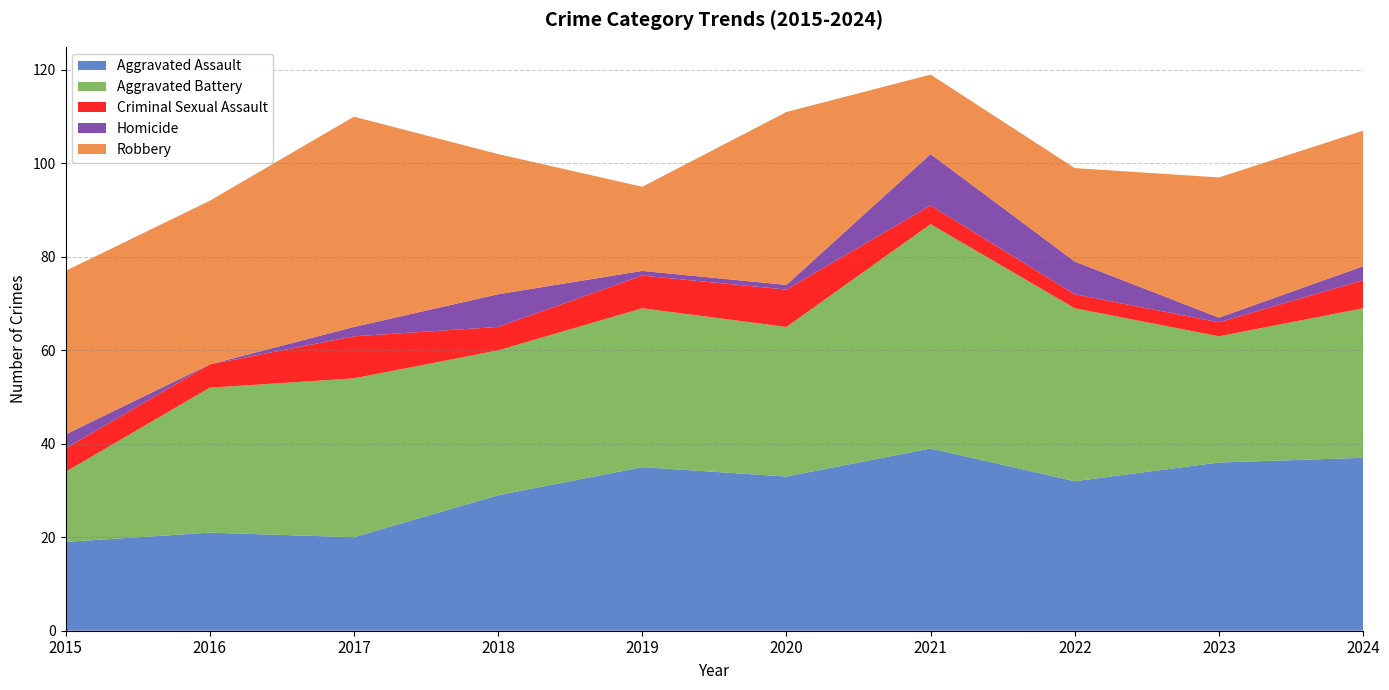

Reading left to right, what are all the values shown in this chart?

Aggravated Assault: 2015=19	2016=21	2017=20	2018=29	2019=35	2020=33	2021=39	2022=32	2023=36	2024=37
Aggravated Battery: 2015=15	2016=31	2017=34	2018=31	2019=34	2020=32	2021=48	2022=37	2023=27	2024=32
Criminal Sexual Assault: 2015=5	2016=5	2017=9	2018=5	2019=7	2020=8	2021=4	2022=3	2023=3	2024=6
Homicide: 2015=3	2016=0	2017=2	2018=7	2019=1	2020=1	2021=11	2022=7	2023=1	2024=3
Robbery: 2015=35	2016=35	2017=45	2018=30	2019=18	2020=37	2021=17	2022=20	2023=30	2024=29